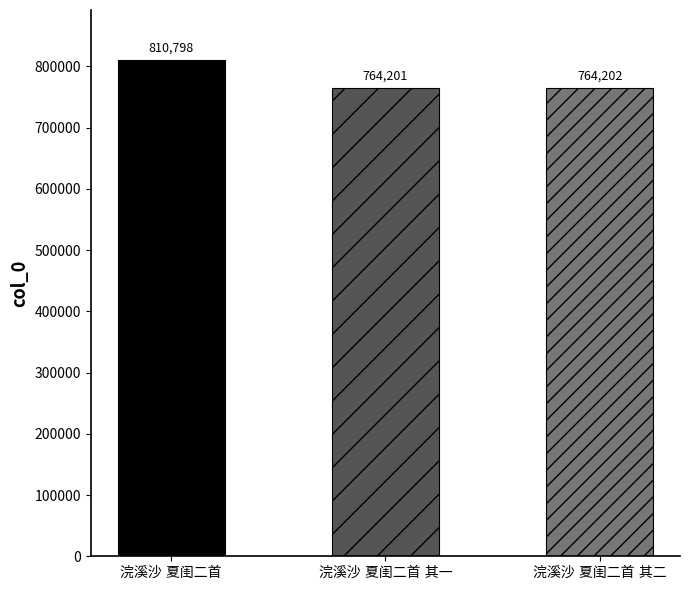

Reading left to right, transcribe all the data shown in this chart.

浣溪沙 夏闺二首=810798	浣溪沙 夏闺二首 其一=764201	浣溪沙 夏闺二首 其二=764202